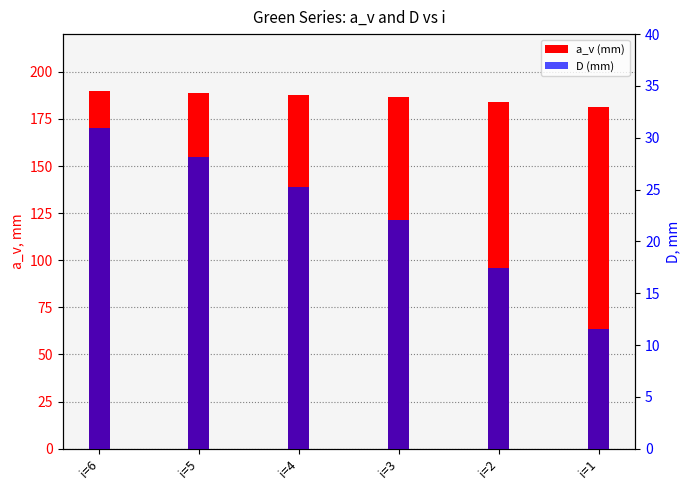

Reading left to right, what are all the values shown in this chart?

a_v (mm): 190.0	188.8	187.6	186.6	184.1	181.2
D (mm): 30.9	28.1	25.3	22.0	17.4	11.6